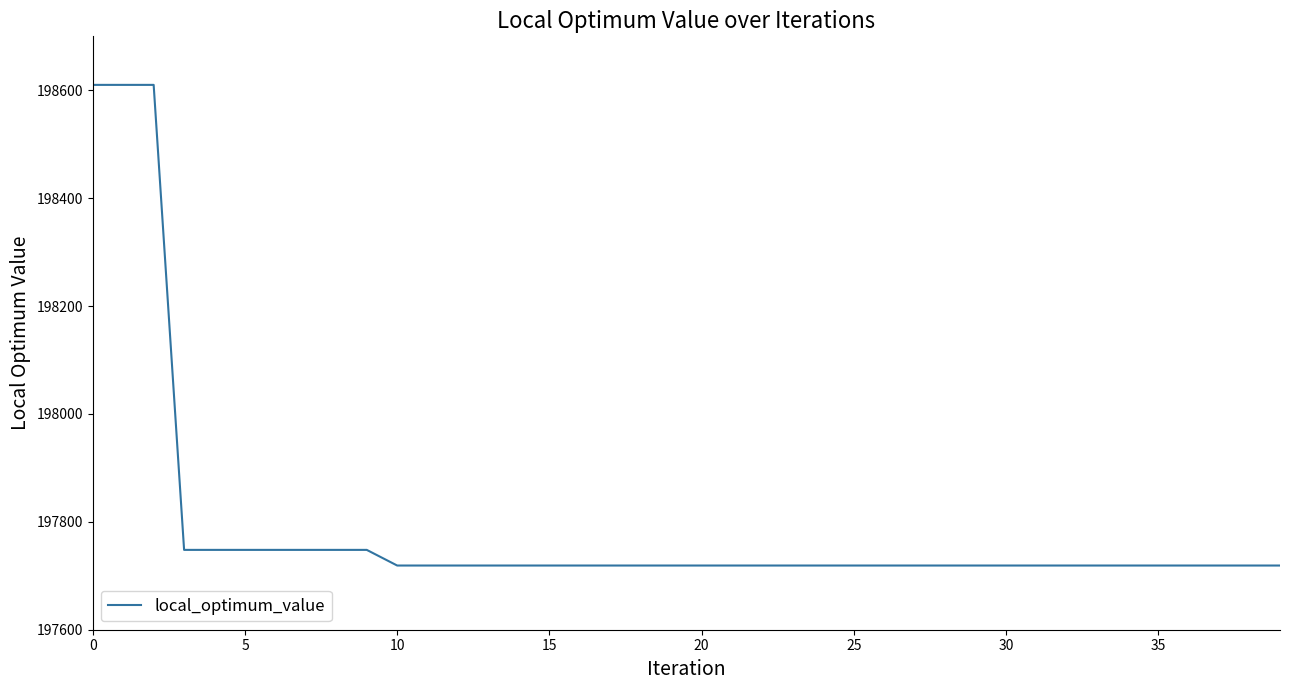

Reading left to right, list all the values displayed in this chart.

198610	198610	198610	197748	197748	197748	197748	197748	197748	197748	197719	197719	197719	197719	197719	197719	197719	197719	197719	197719	197719	197719	197719	197719	197719	197719	197719	197719	197719	197719	197719	197719	197719	197719	197719	197719	197719	197719	197719	197719